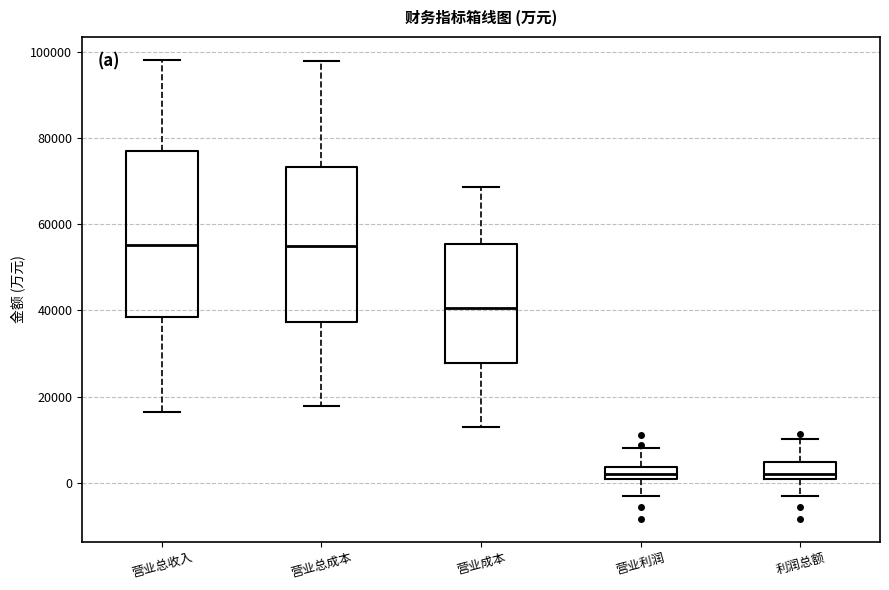

Where does the lower whisker of the box for 利润总额 end on the y-axis? The values are not printed on the chart, so give them approximately, as read against the axis.

-4000